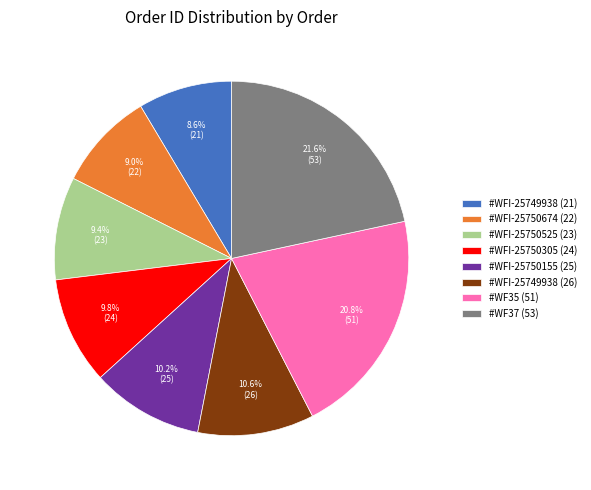

Count the number of slices in the pie.

8